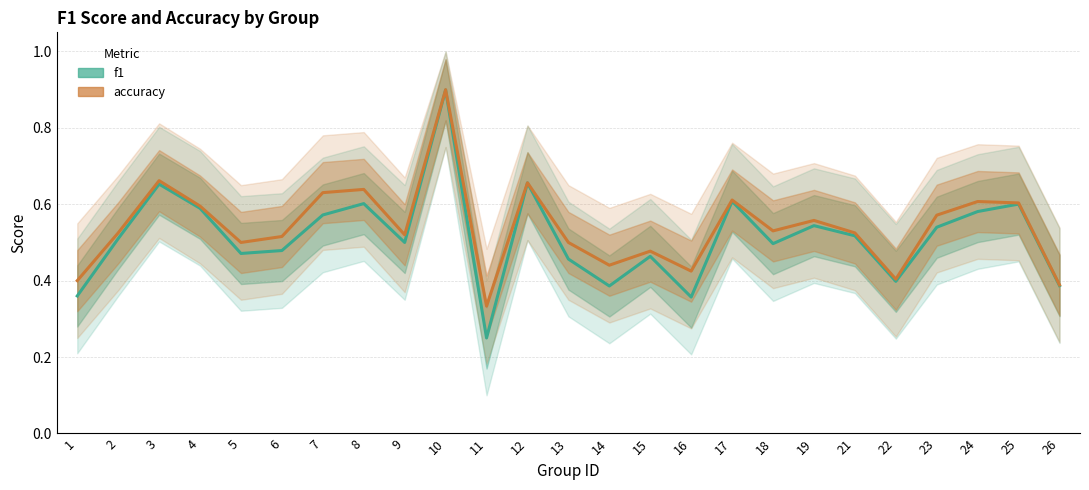

Which has a higher value, 7 or 10?

10